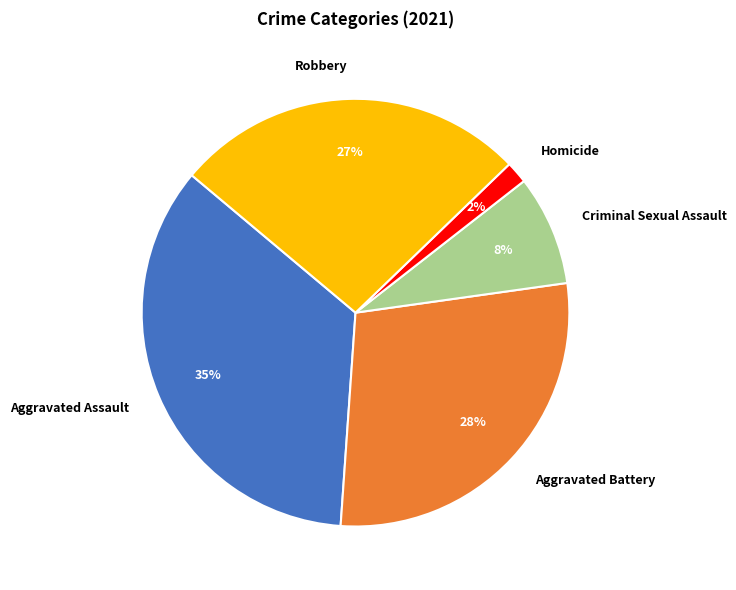

The Aggravated Assault slice represents 48% of the pie. True or false?

False